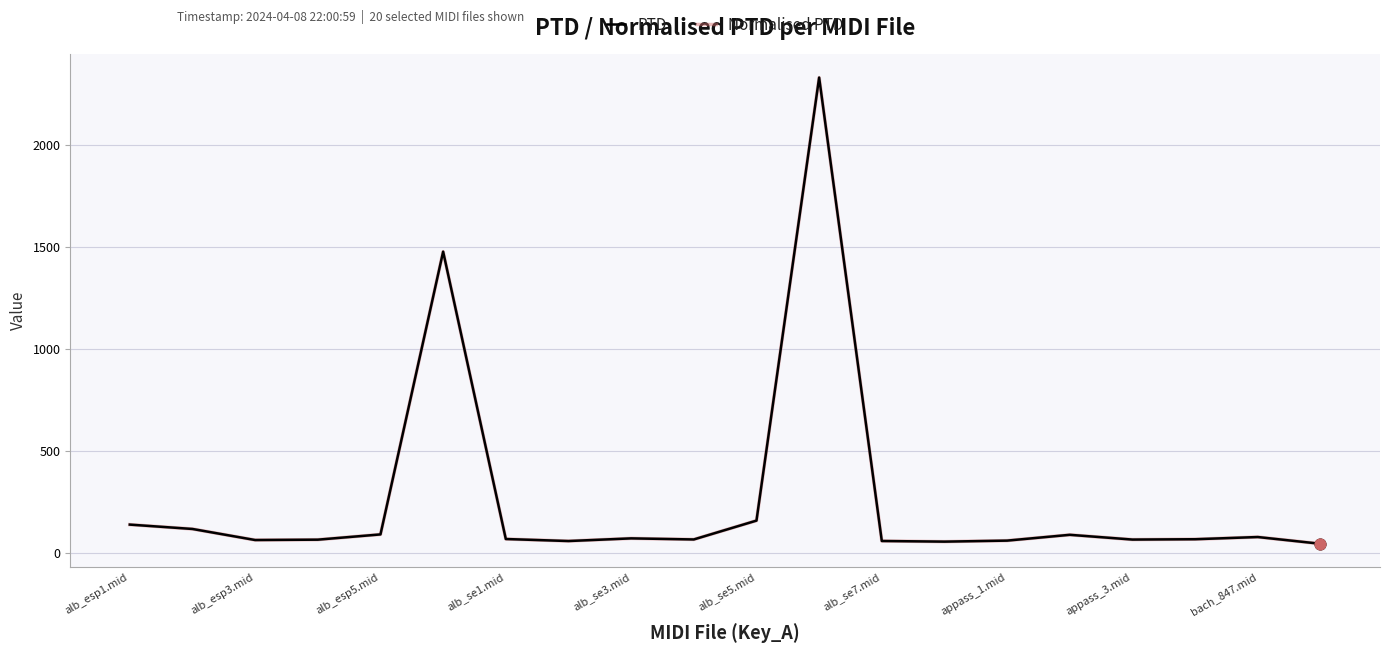

At which category is the sum across all series the highest?

11